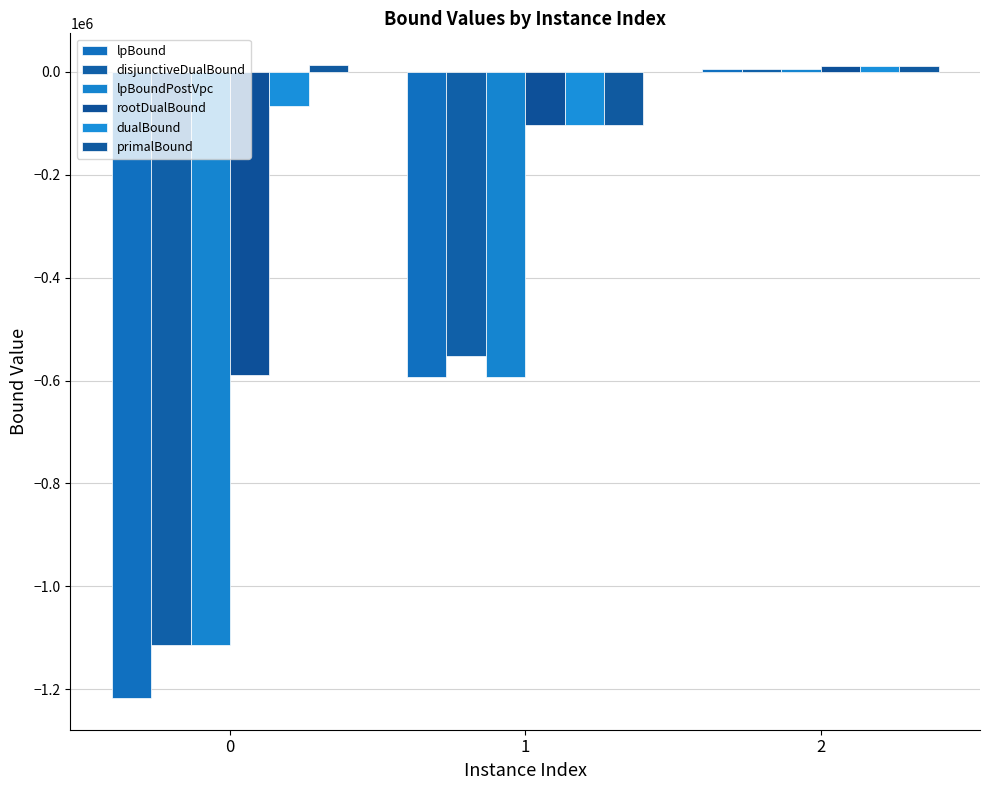

List the labels in order of dualBound value, smallest first.

1, 0, 2